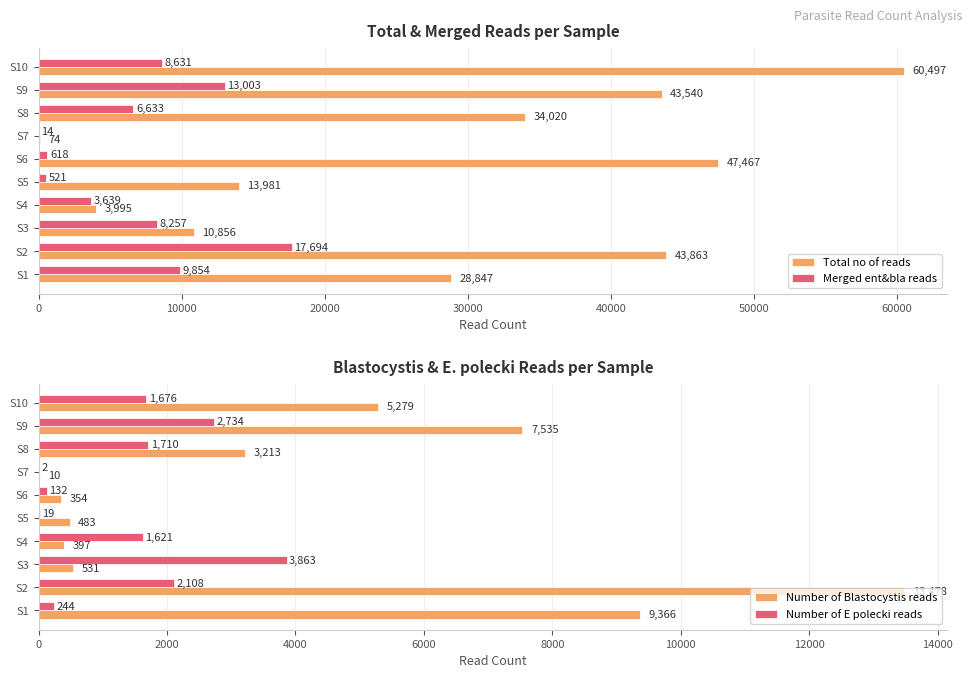

What is the smallest value displayed?

2